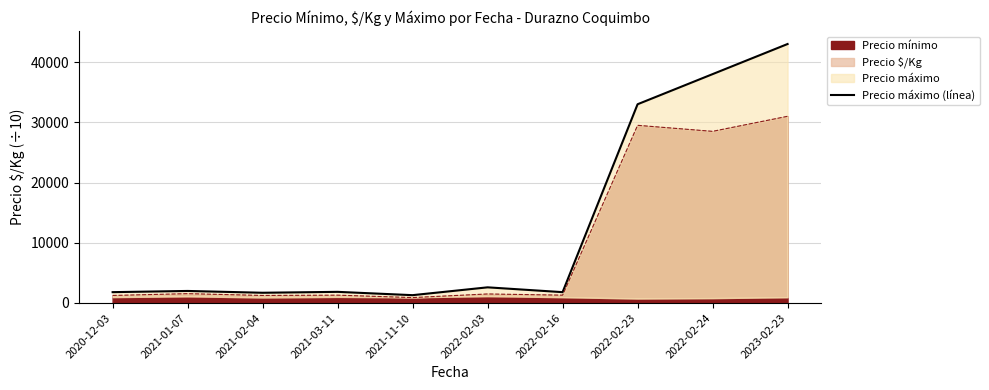

At which category does the chart reach its peak across all series?

2023-02-23